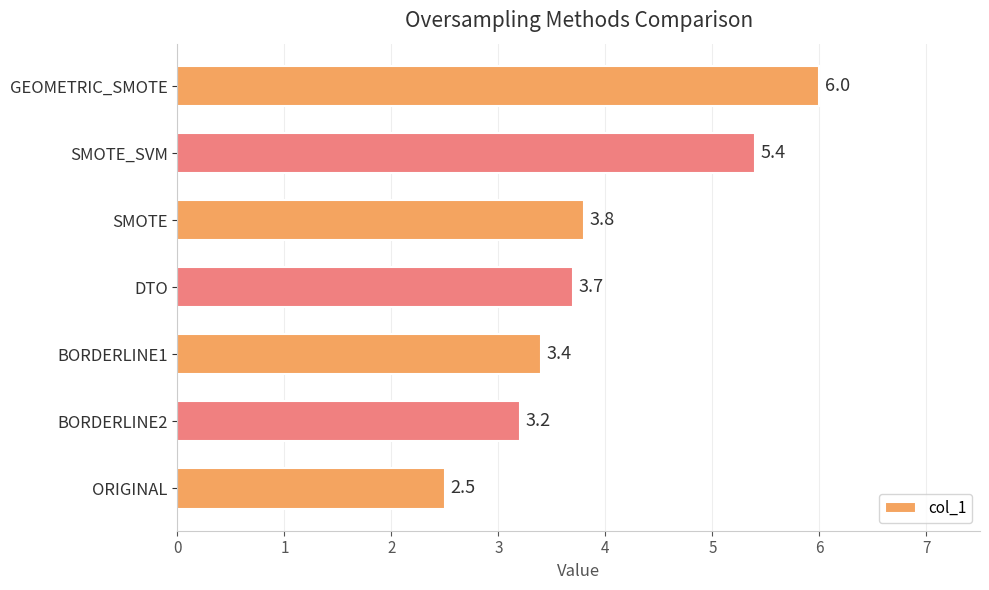

What is the sum of all values?

28.0